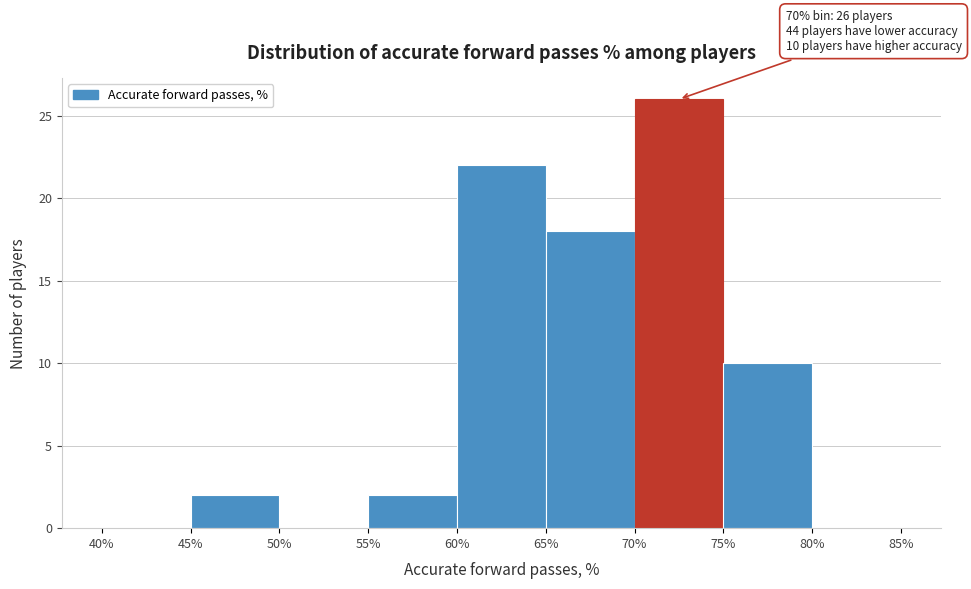

Over which range of the x-axis is the bar tallest?

70% to 75%